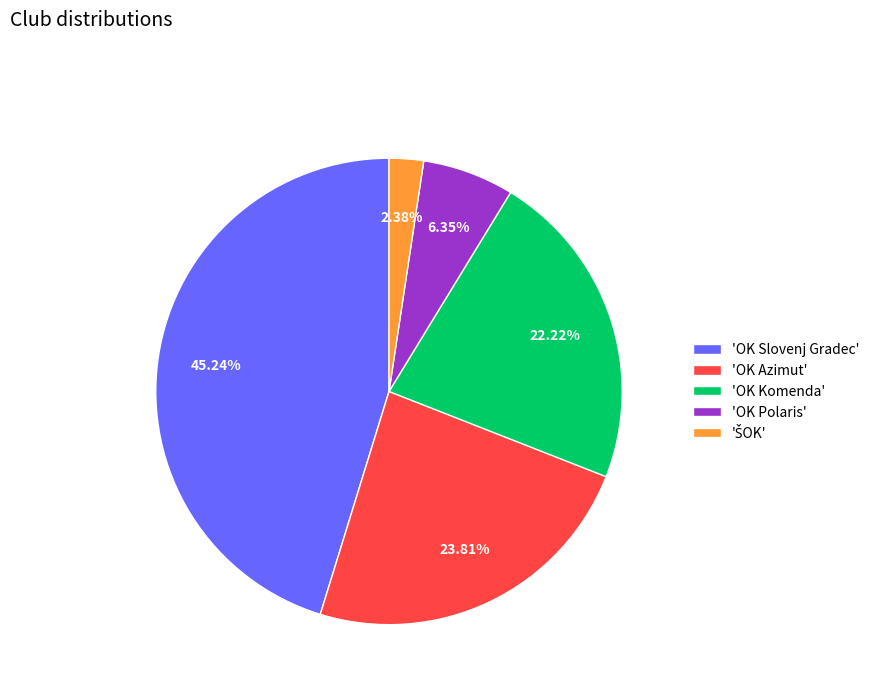

Between 'OK Polaris' and 'OK Slovenj Gradec', which is larger?

'OK Slovenj Gradec'